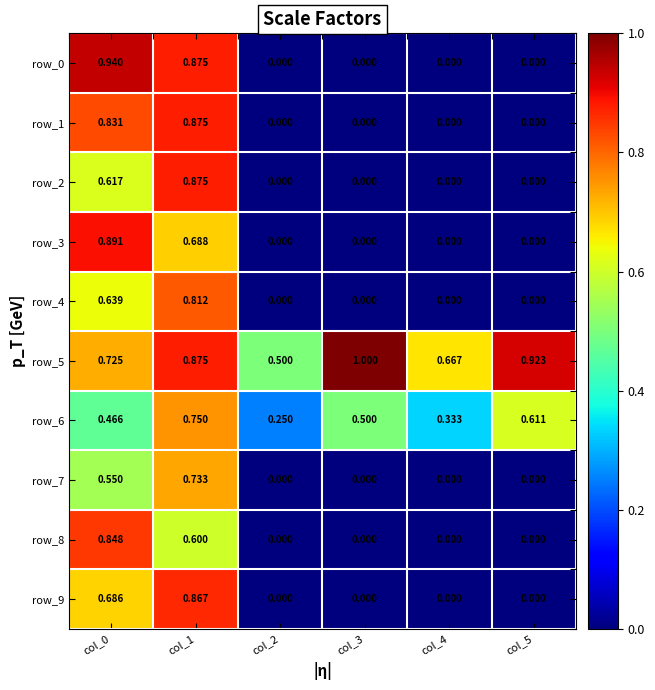

What is the highest value of the row_5 series?

1.0